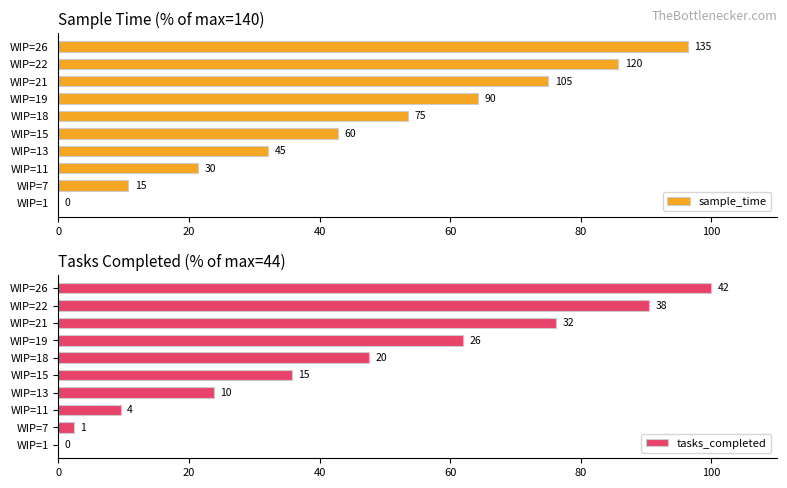

Is the value of tasks_completed at WIP=18 greater than the value of sample_time at WIP=15?

Yes